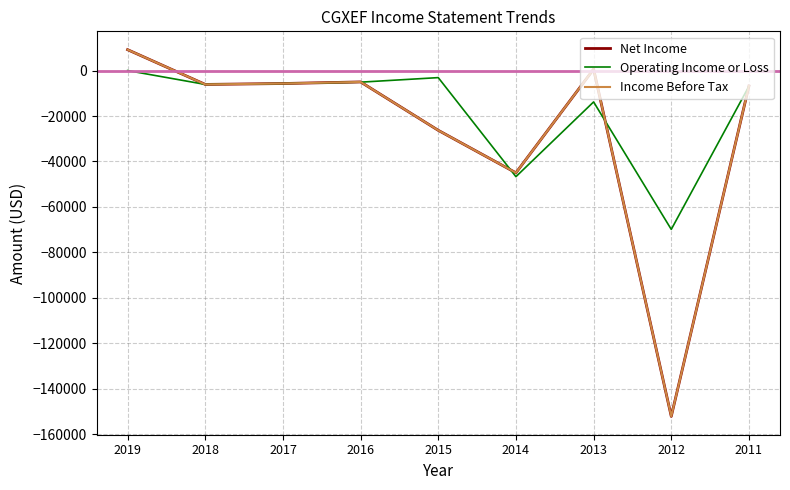

What is the difference between the maximum and minimum values in the Net Income series?

161400